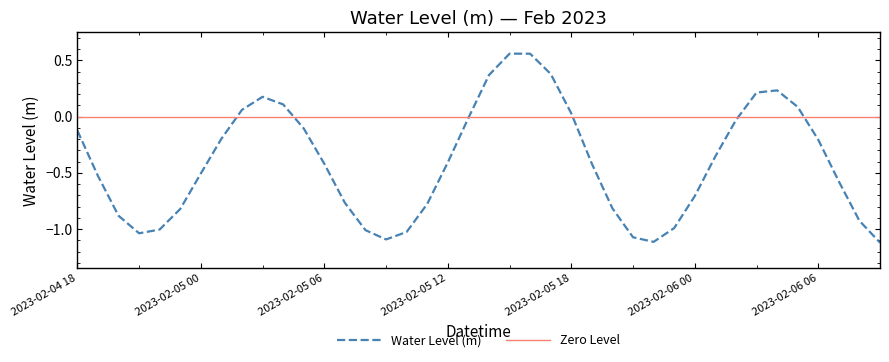

The chart shows a value of 0.1 at 2023-02-05 17:00. True or false?

False